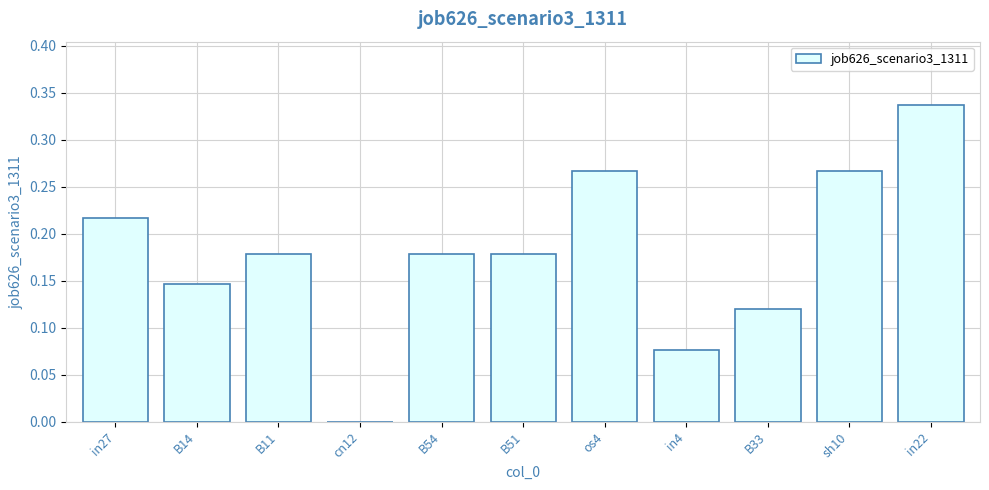

What is the sum of the values at os4 and sh10?

0.5